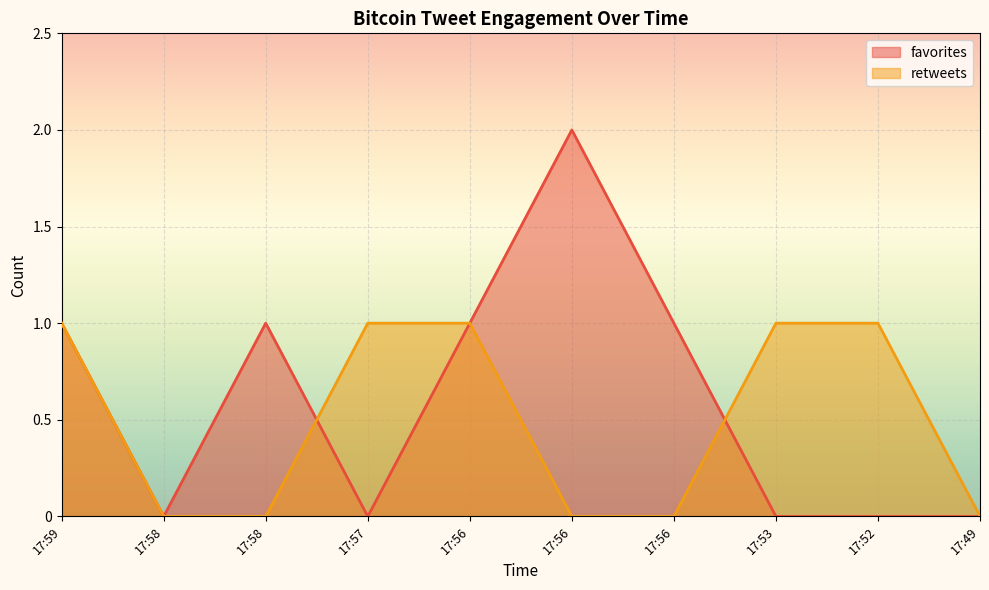

Does the chart display data point markers on the line(s)?

No